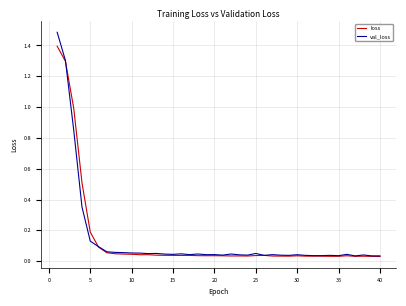

List the series in order of their peak value, lowest first.

loss, val_loss